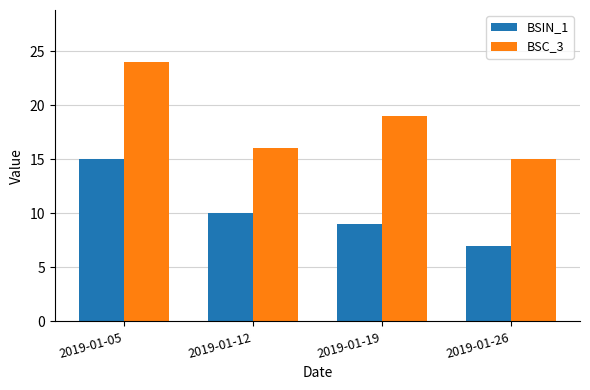

At which label does BSC_3 reach its peak?

2019-01-05